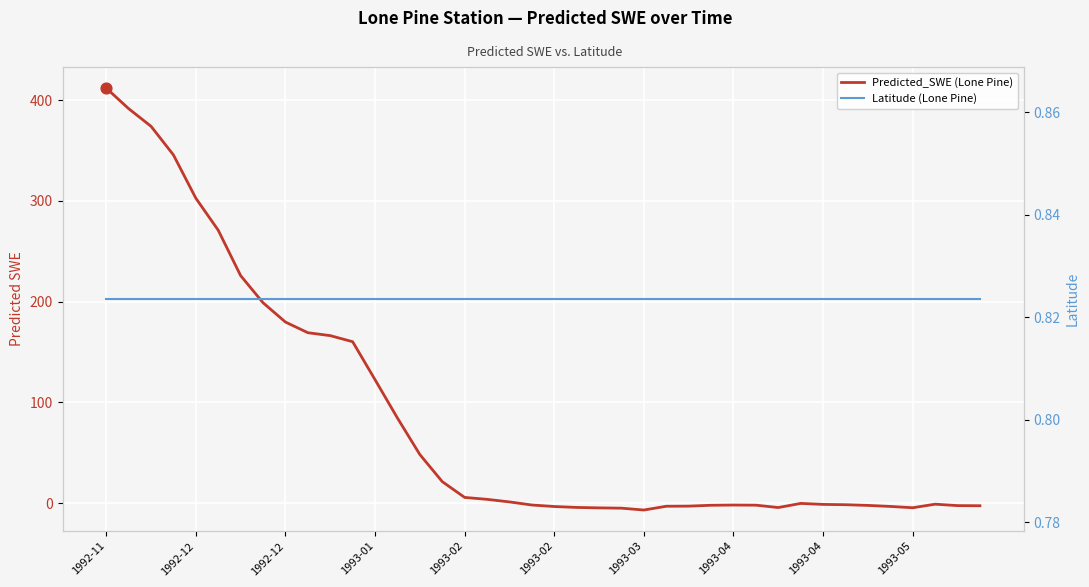

Is the value of Latitude (Lone Pine) at 1992-12 greater than the value of Predicted_SWE (Lone Pine) at 32?

Yes